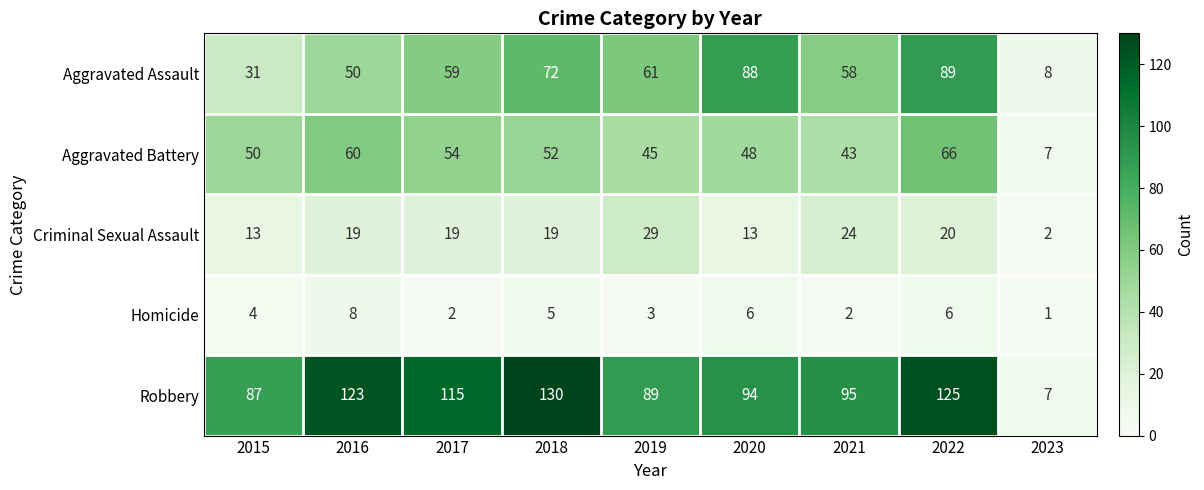

At which label is Aggravated Battery closest to 36?

2021